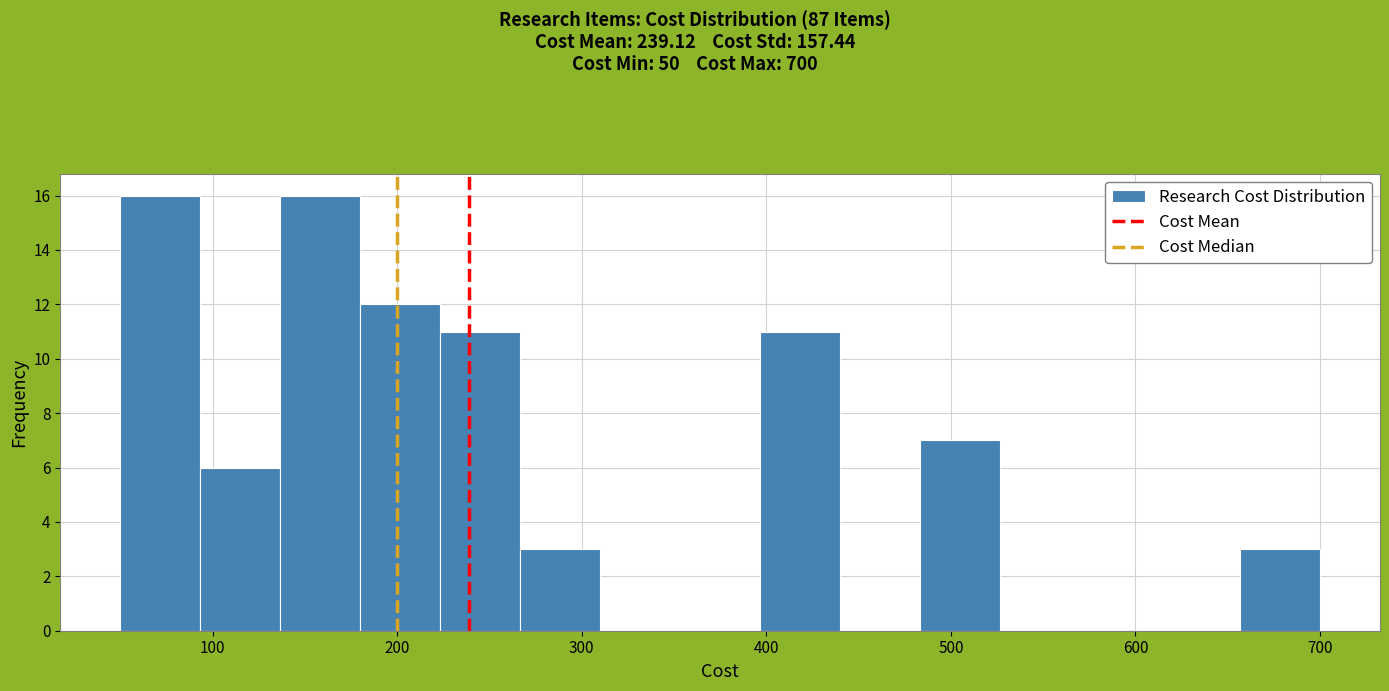

What is the height of the bar covering 50 to 90 on the x-axis? Neither the bar edges nor the heights are printed on the chart, so give them approximately, as read against the axes.

16